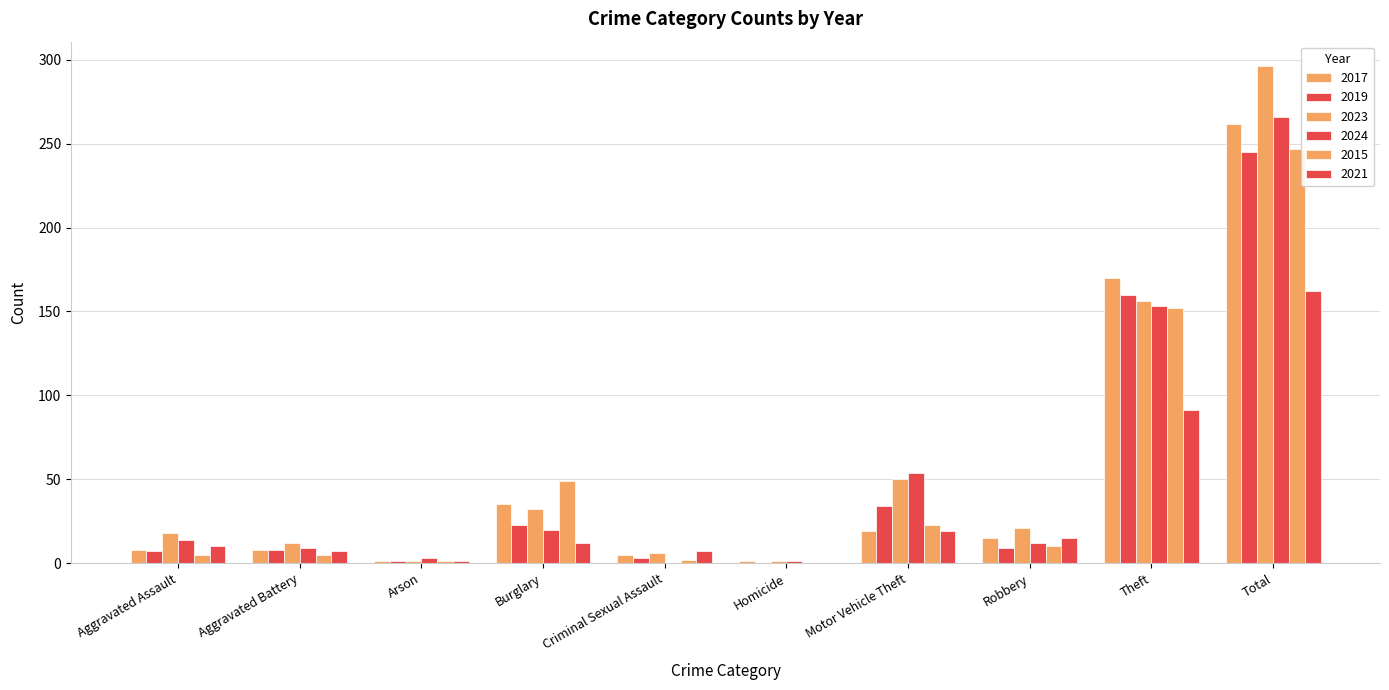

What is the average value of the 2017 series?

52